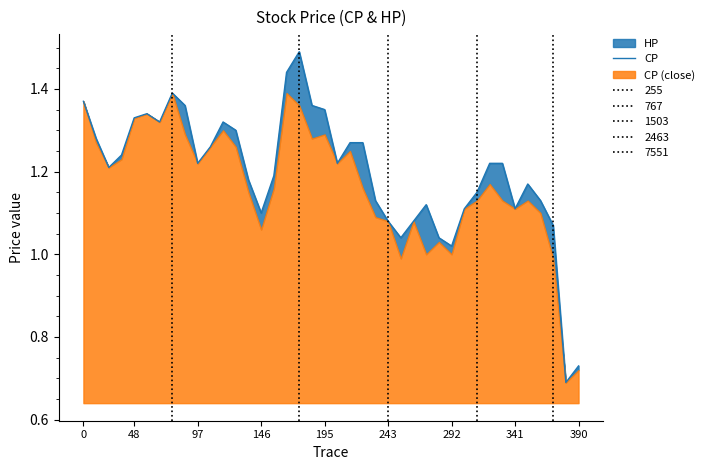

Reading right to left, extract all data points from this chart.

0.7	0.7	1.1	1.1	1.2	1.1	1.2	1.2	1.1	1.1	1.0	1.0	1.1	1.1	1.0	1.1	1.1	1.3	1.3	1.2	1.4	1.4	1.5	1.4	1.2	1.1	1.2	1.3	1.3	1.3	1.2	1.4	1.4	1.3	1.3	1.3	1.2	1.2	1.3	1.4